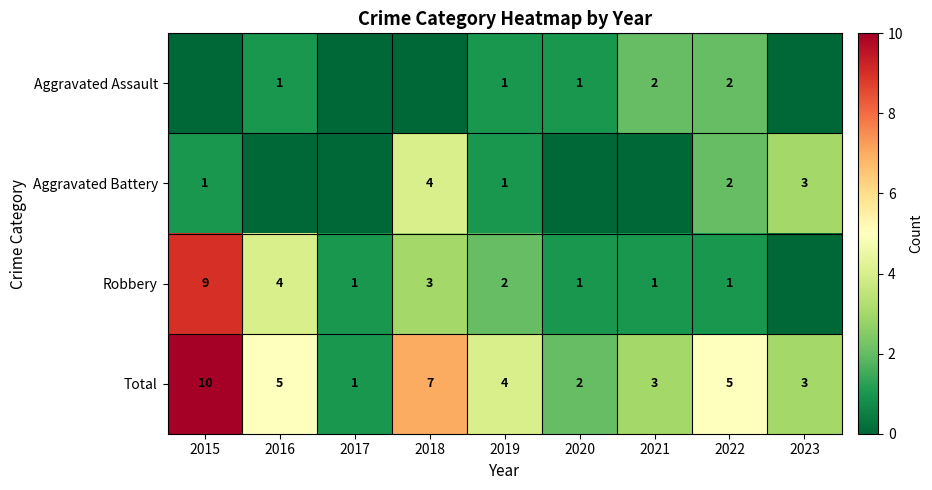

Which has a higher value, 2020 or 2018?

2020